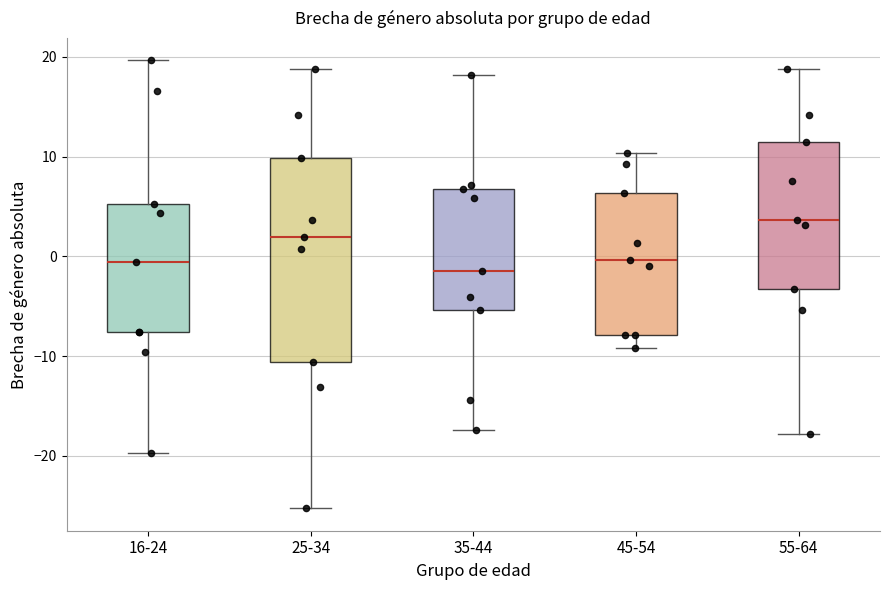

Comparing the boxes themselves (not the whiskers), which one is the tallest?

25-34